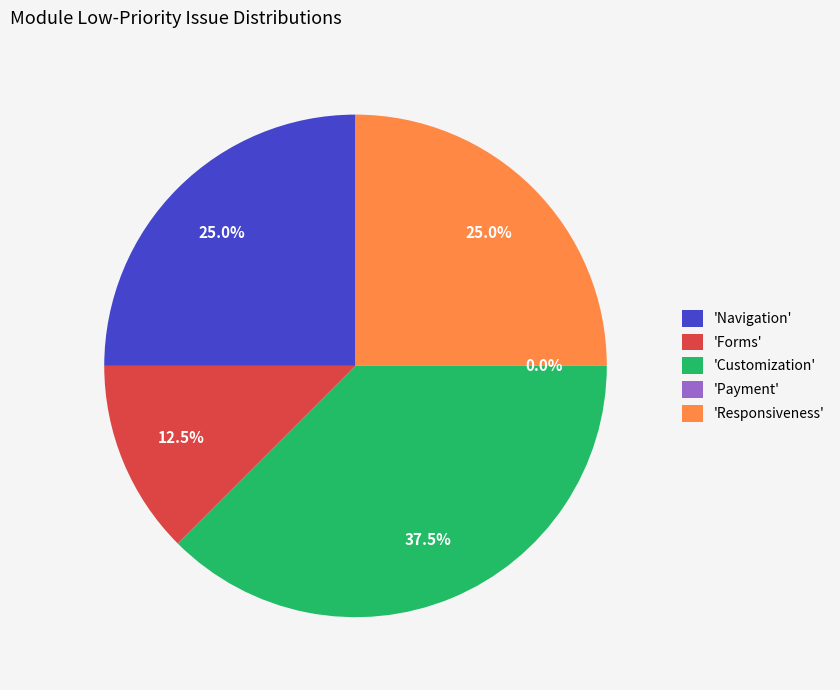

Does Forms represent more than half of the total?

No